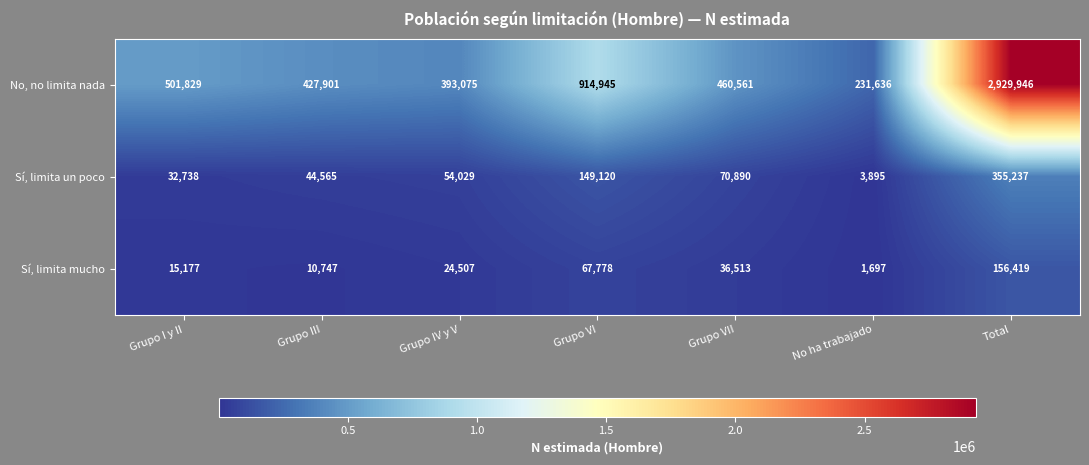

Where does the No, no limita nada series first go above 460561?

Grupo I y II